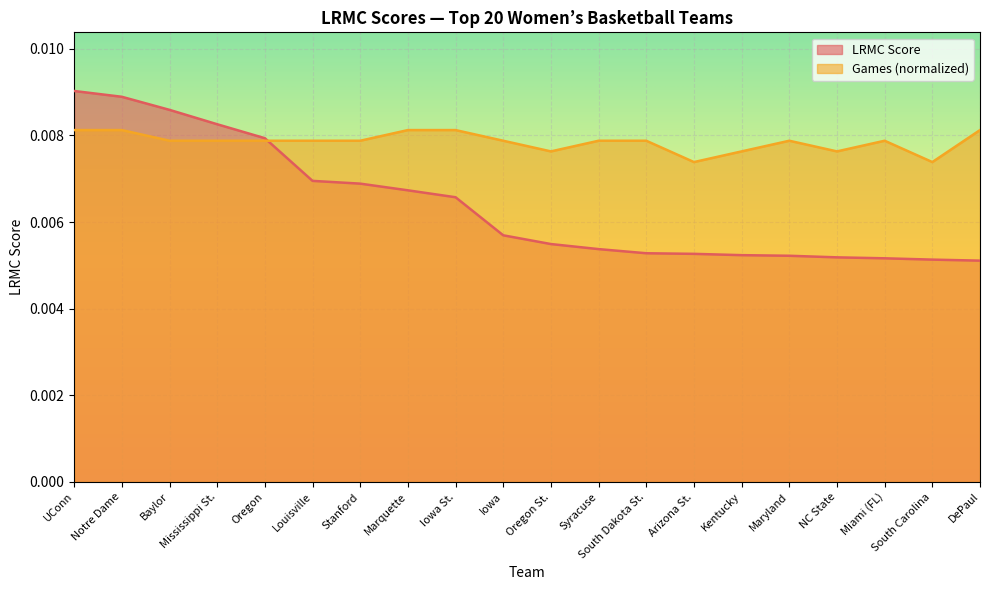

At which category is the sum across all series the highest?

UConn